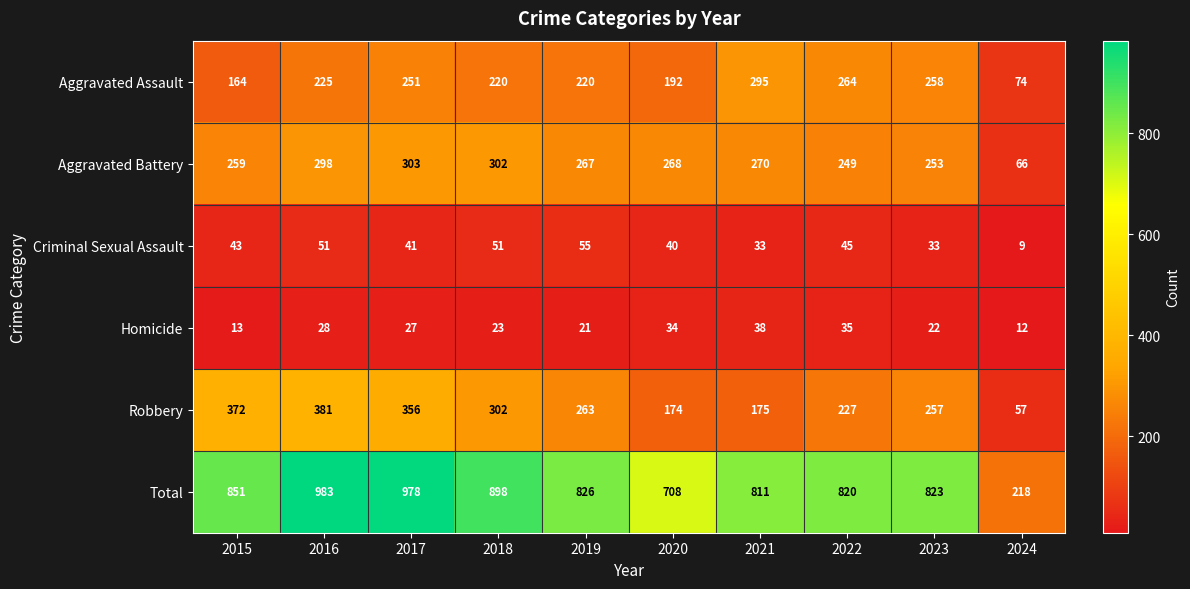

What is the spread (max minus min) of values at 2020?

674